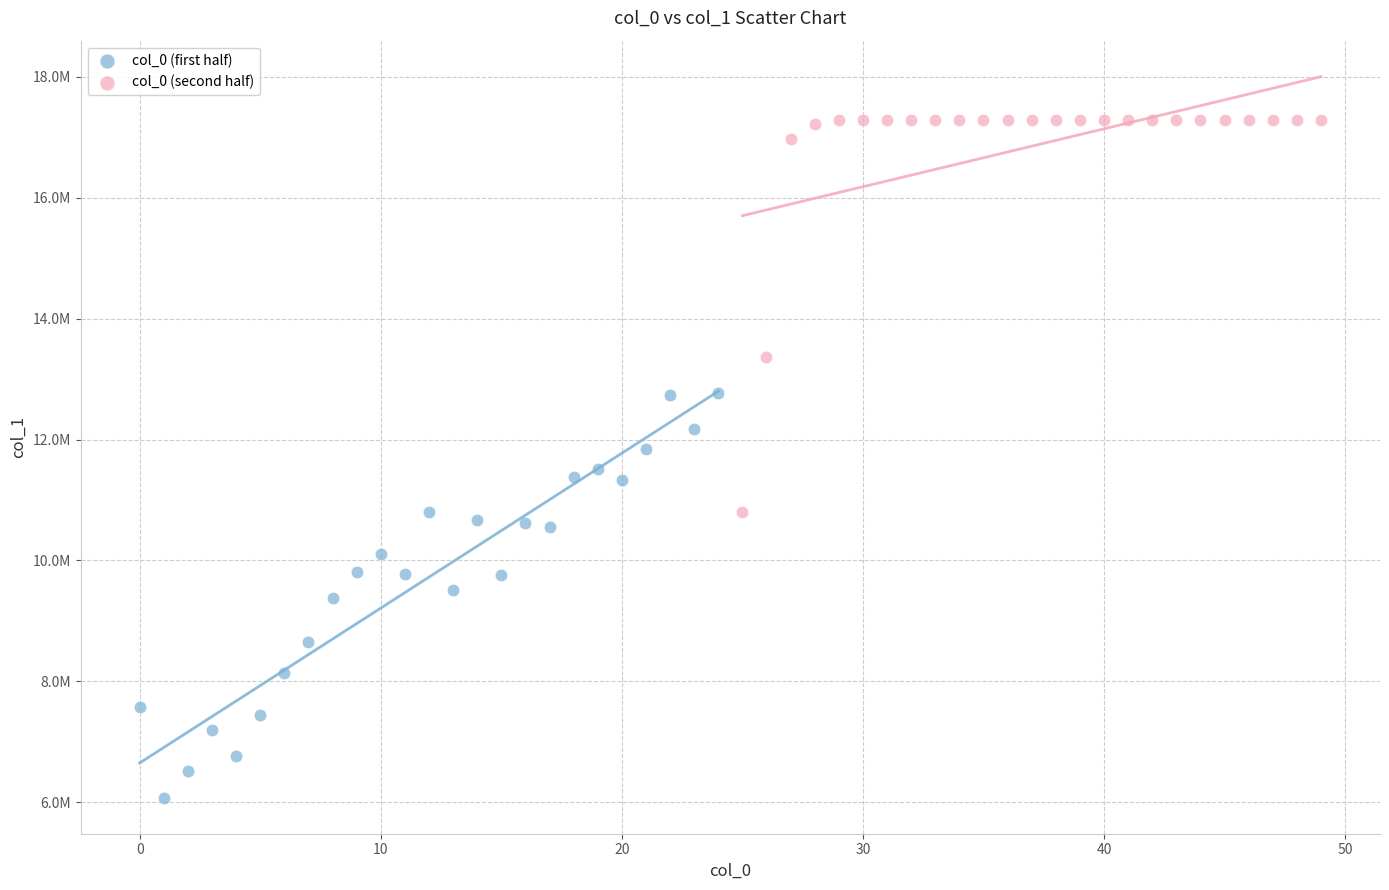

Which series contains the lowest Y value?

col_0 (first half)